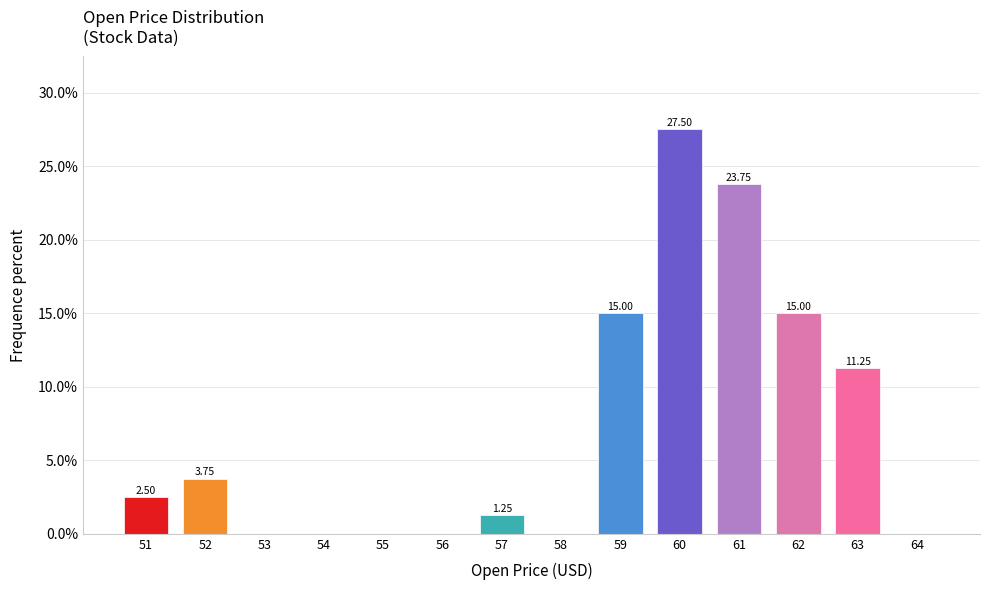

What is the sum of all values?

100.0